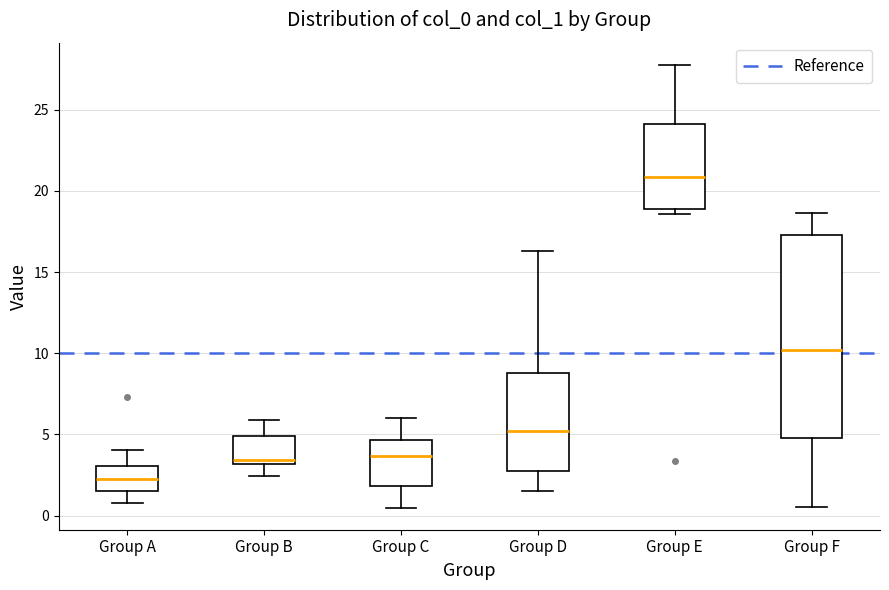

Where does the median line of the box for Group C sit on the y-axis? The values are not printed on the chart, so give them approximately, as read against the axis.

3.5